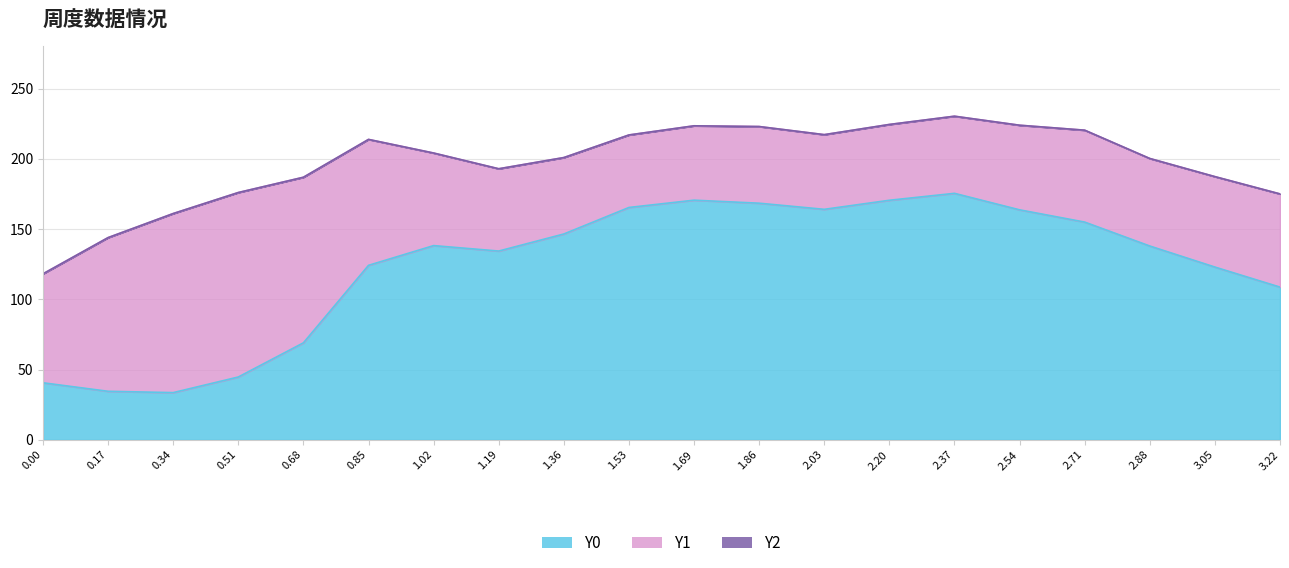

What is the total value across all series at 8?

200.9